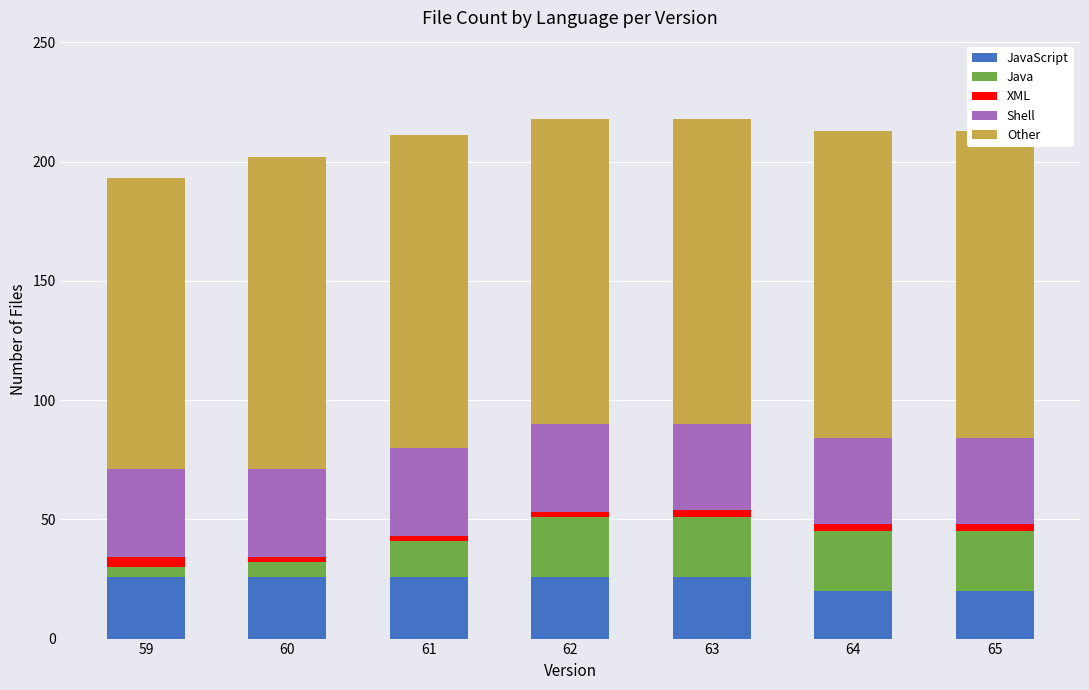

How many series are shown in this chart?

5